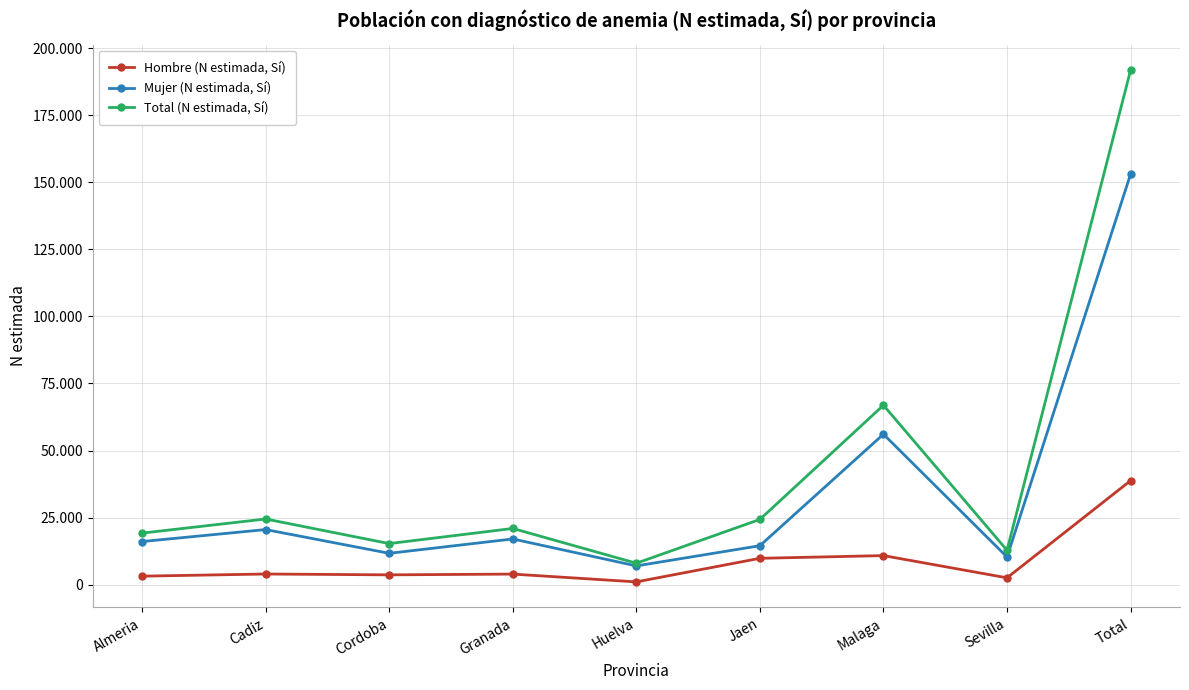

What is the value of the Hombre (N estimada, Sí) point at the 3rd from the left?

3628